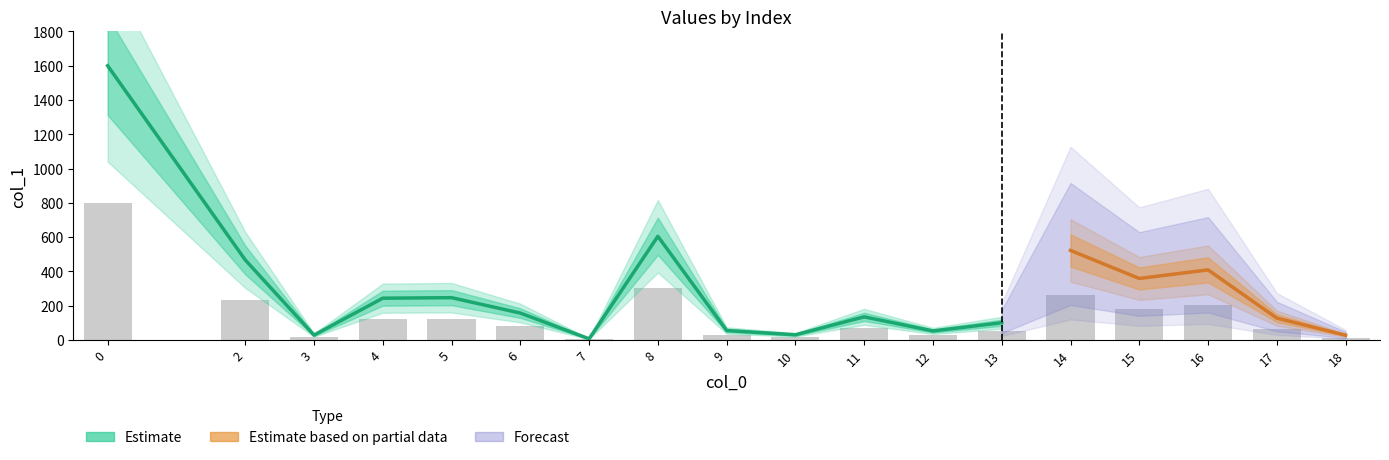

What is the difference between the maximum and minimum values?

797.2